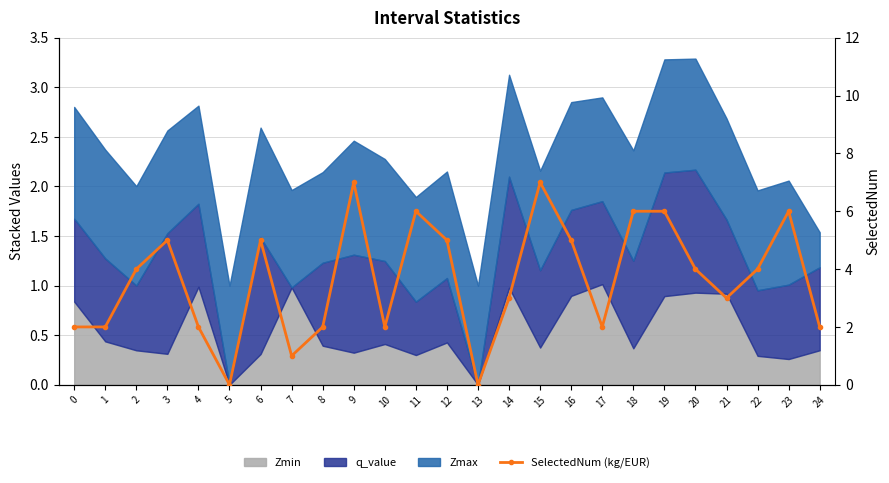

Reading left to right, list all the values displayed in this chart.

0=2	1=2	2=4	3=5	4=2	5=0	6=5	7=1	8=2	9=7	10=2	11=6	12=5	13=0	14=3	15=7	16=5	17=2	18=6	19=6	20=4	21=3	22=4	23=6	24=2